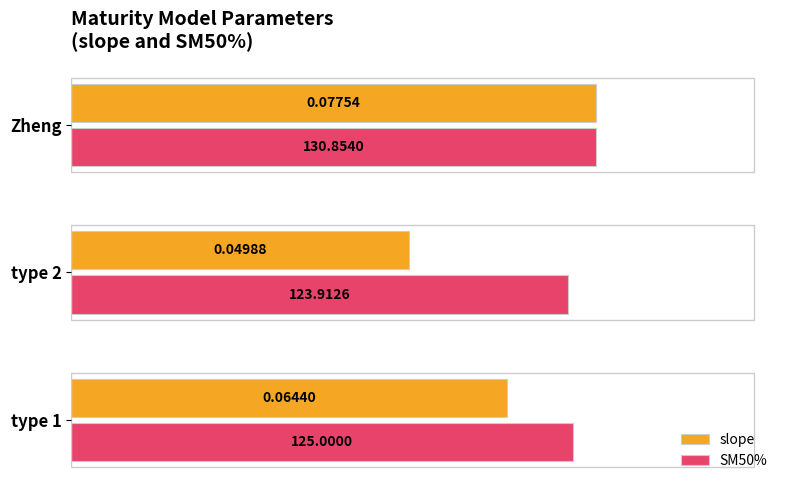

Which series has the largest total across all categories?

SM50%